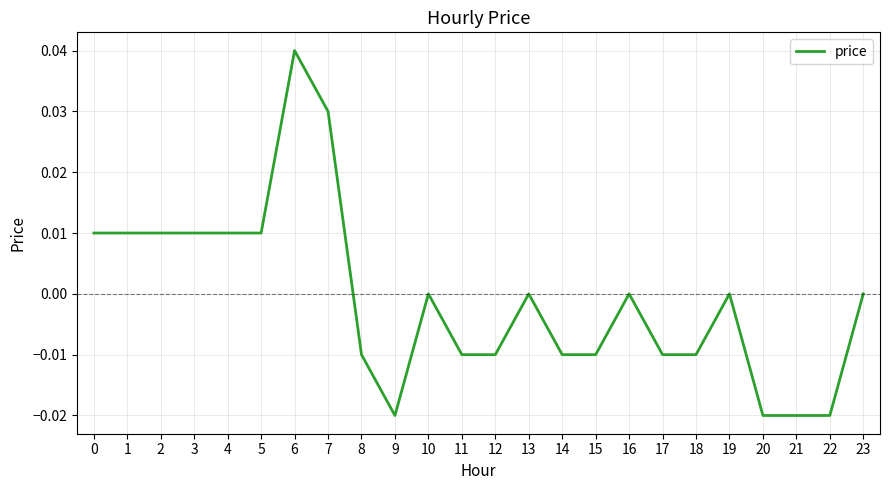

How many values are between 0 and 1?

13